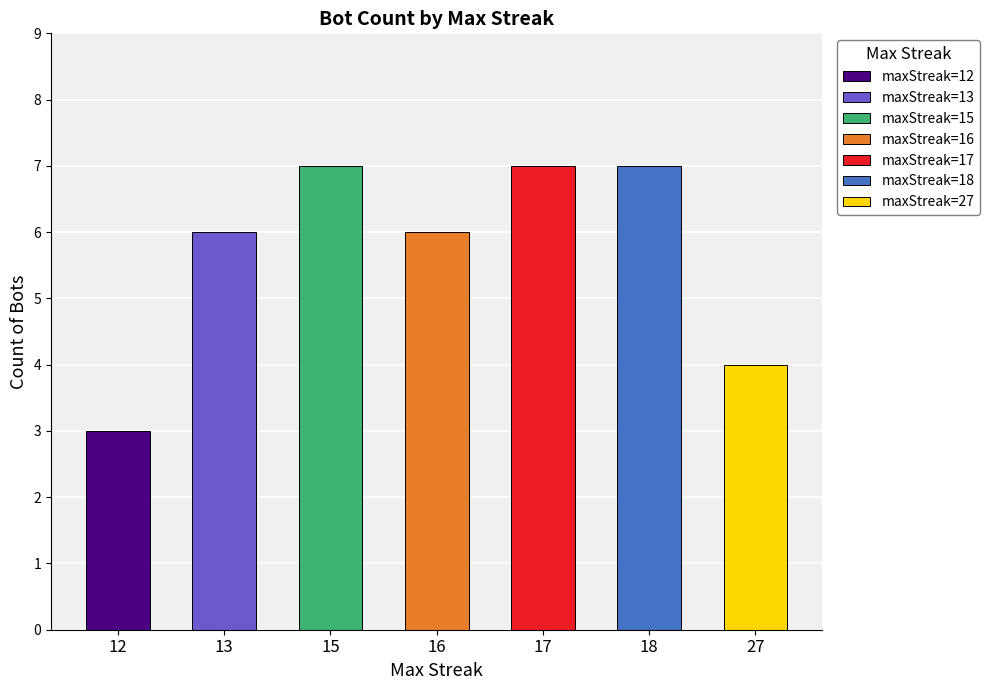

What is the difference between the values at 16 and 12?

3